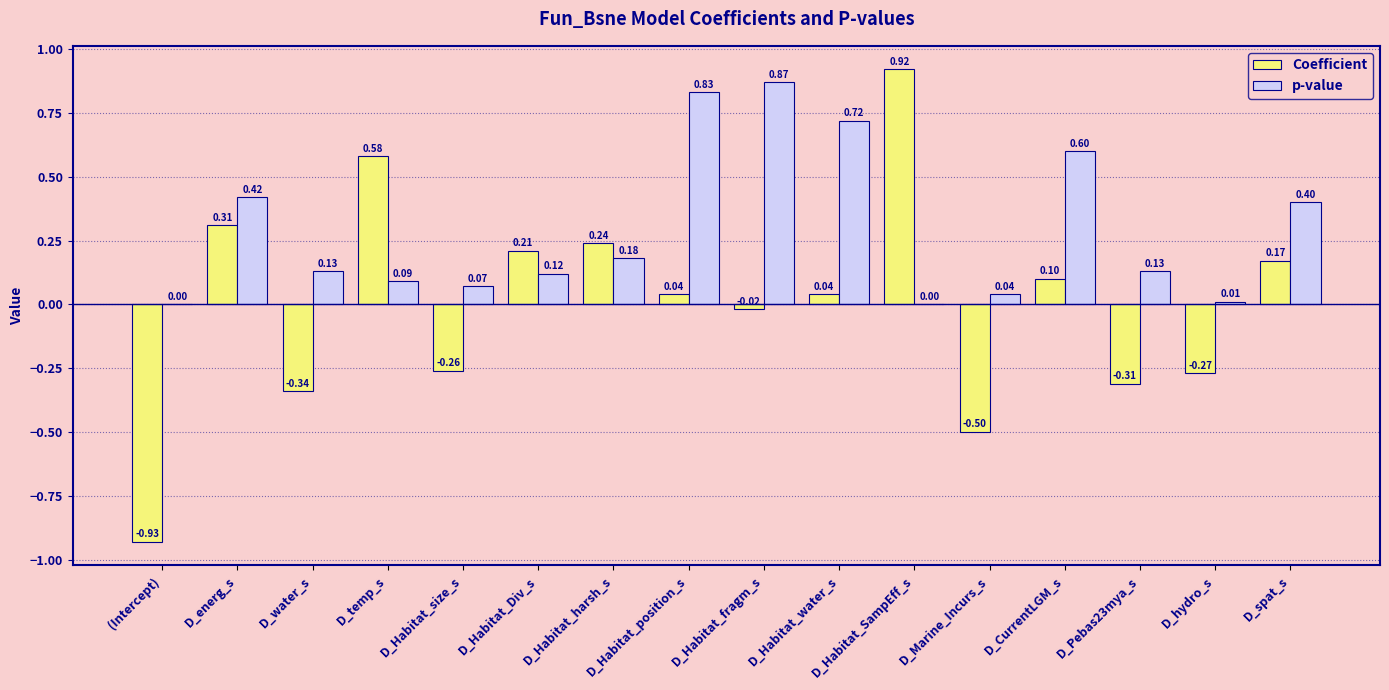

At which label is Coefficient closest to 0?

D_Habitat_fragm_s